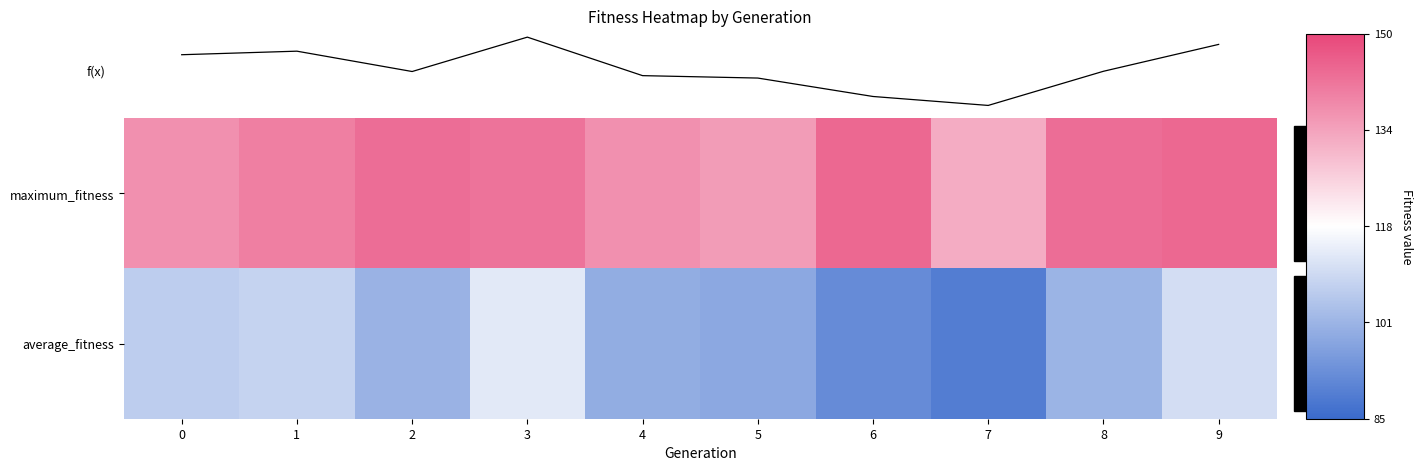

What value does the average_fitness series have at 2?

100.9